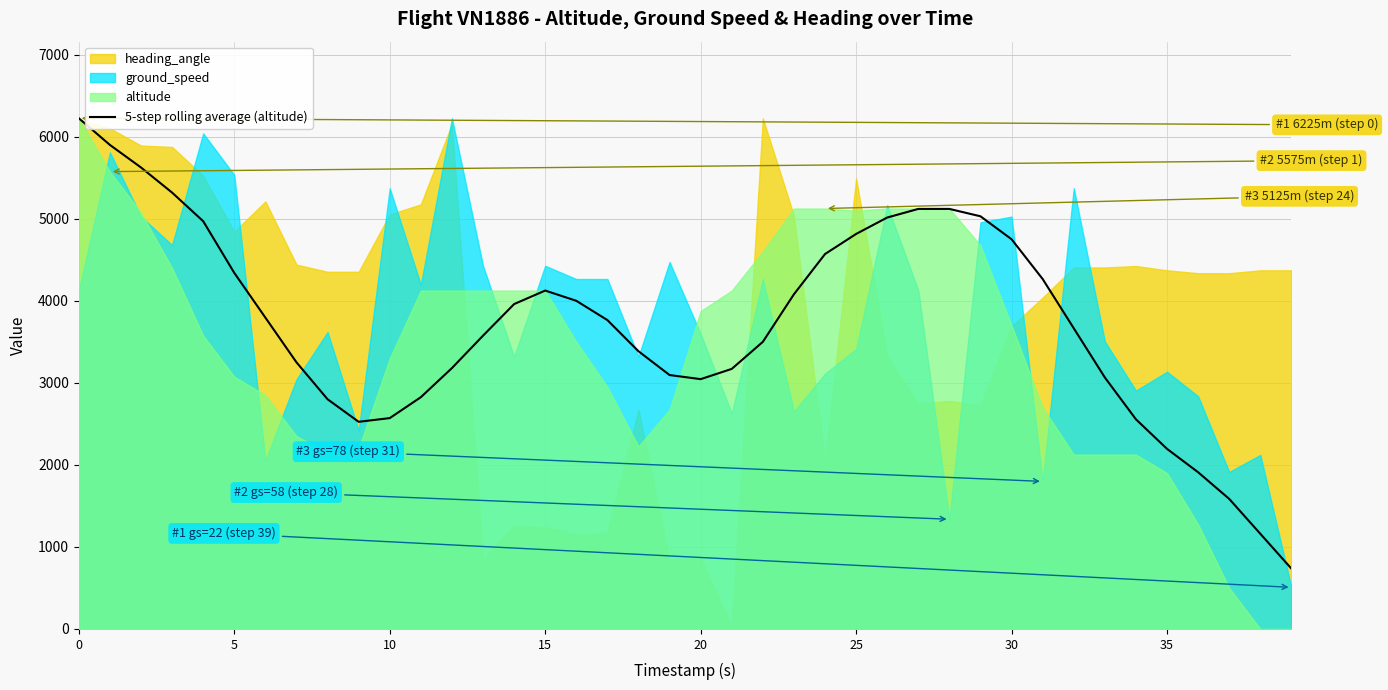

Does the chart display data point markers on the line(s)?

No